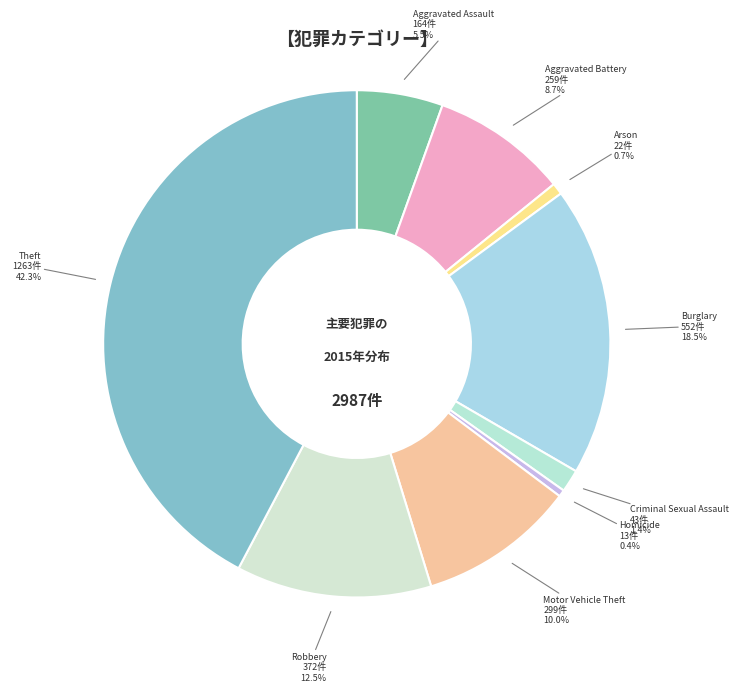

To the nearest percent, what is the difference between the Aggravated Battery and Robbery slice percentages?

4%